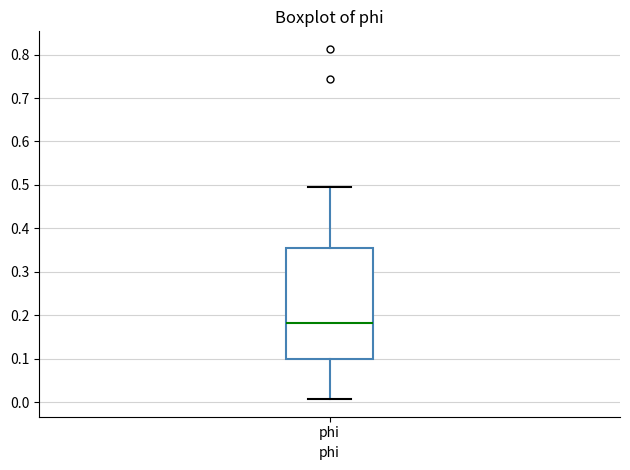

Where is the upper edge of the box for phi on the y-axis? The values are not printed on the chart, so give them approximately, as read against the axis.

0.35